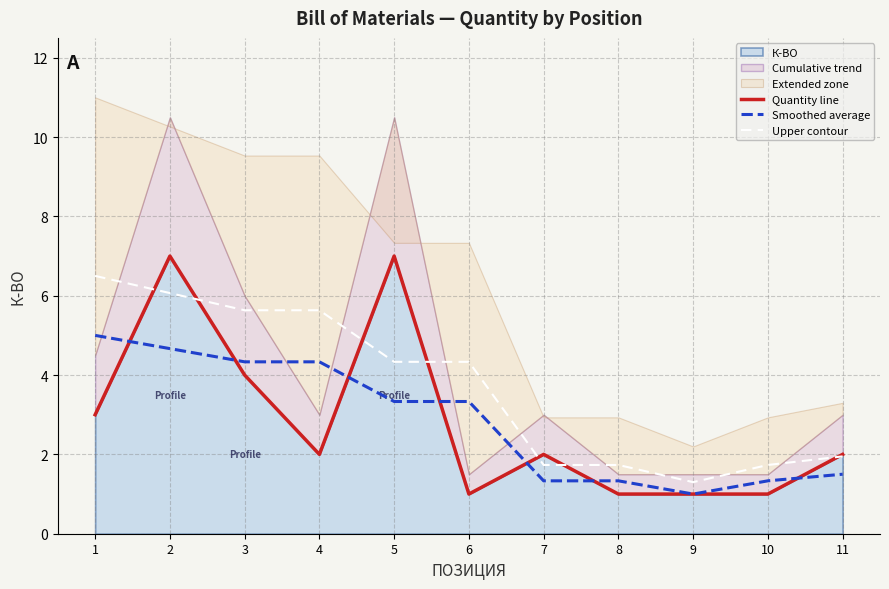

At which category does the chart reach its minimum across all series?

6